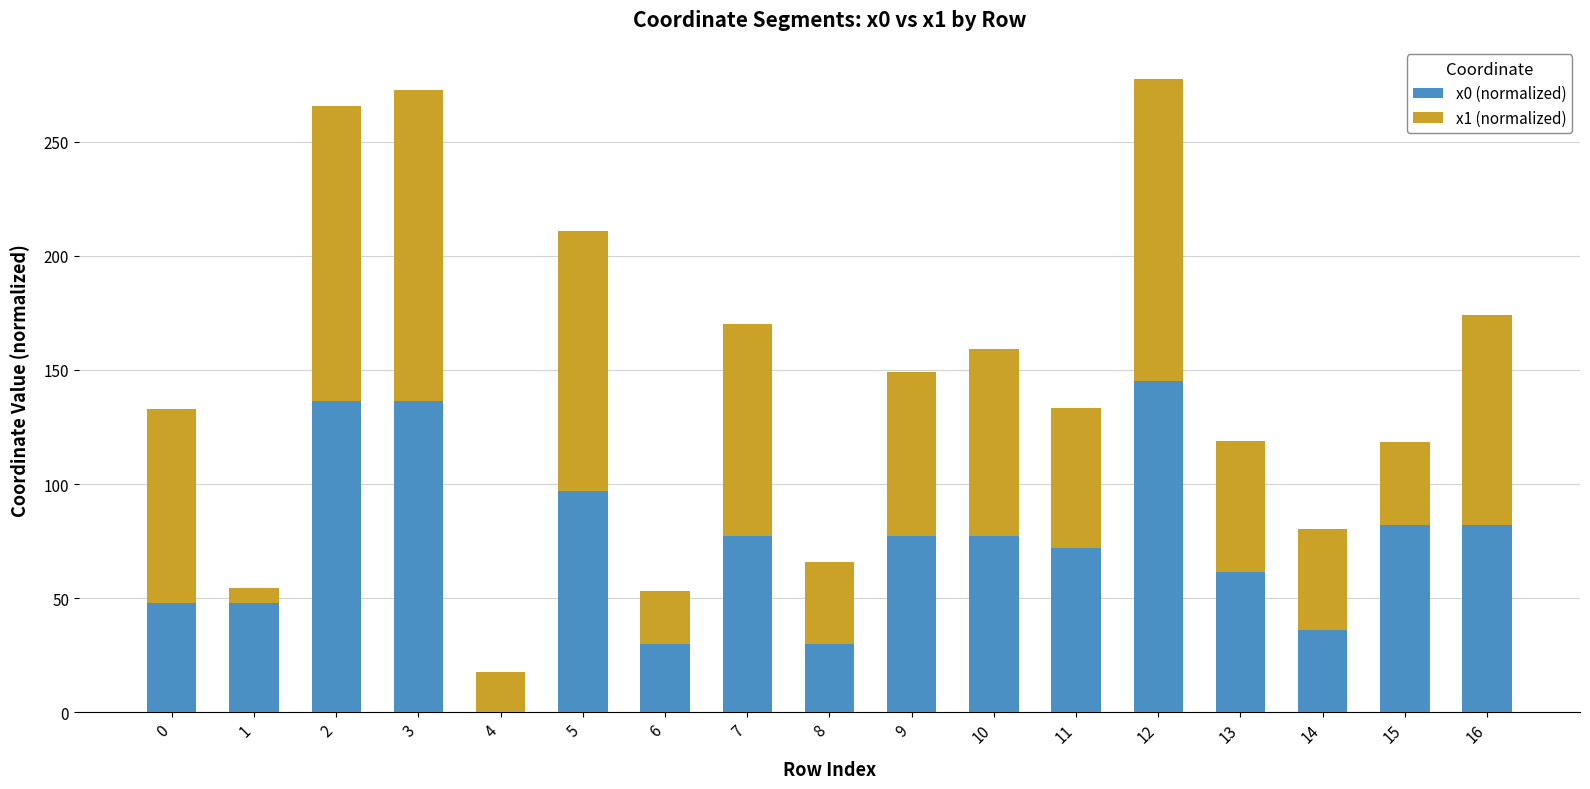

True or false: x0 (normalized) has a value of 145.2 at 12.

True